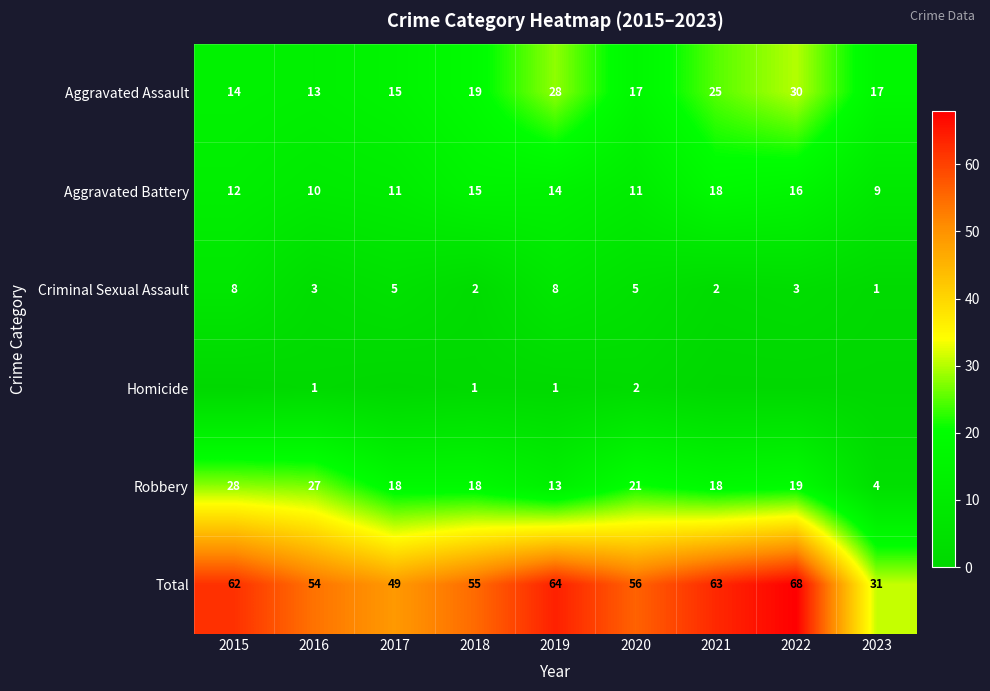

What is the average value of the Total series?

56